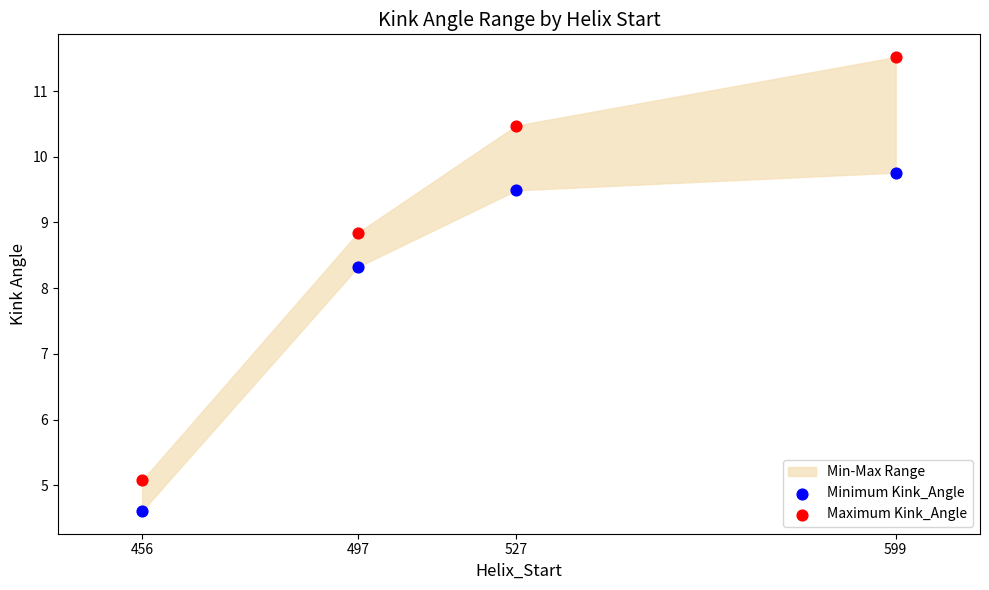

Across all series, what Y value is closest to 8?

8.3